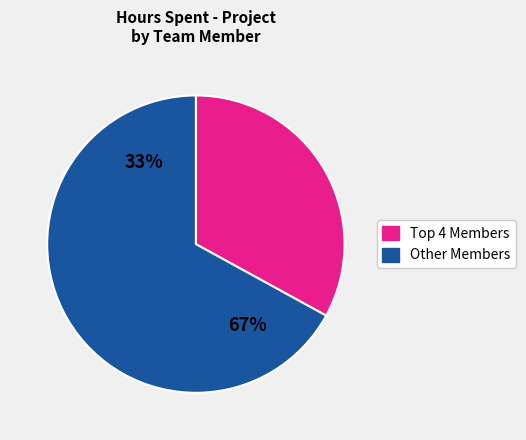

Does Vinoth represent more than half of the total?

No